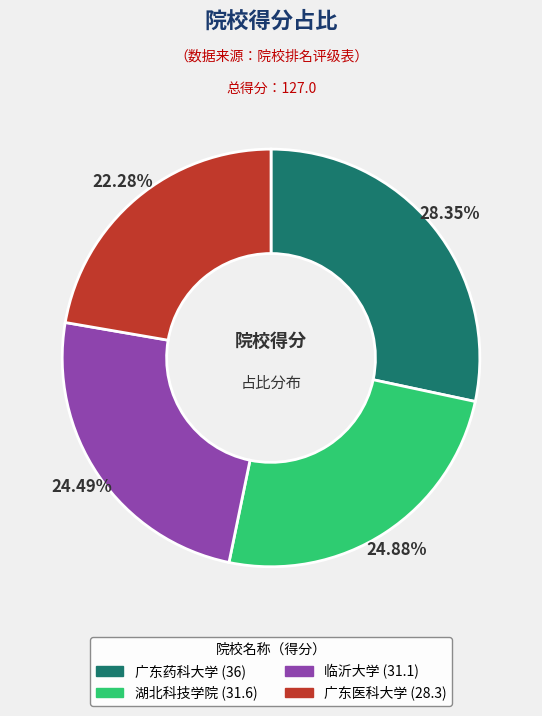

Is the sum of 广东医科大学 and 广东药科大学 greater than half?

Yes